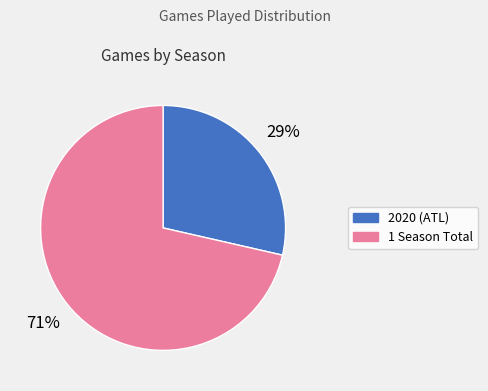

Do 2020 (ATL) and 1 Season Total together represent more than half of the pie?

Yes